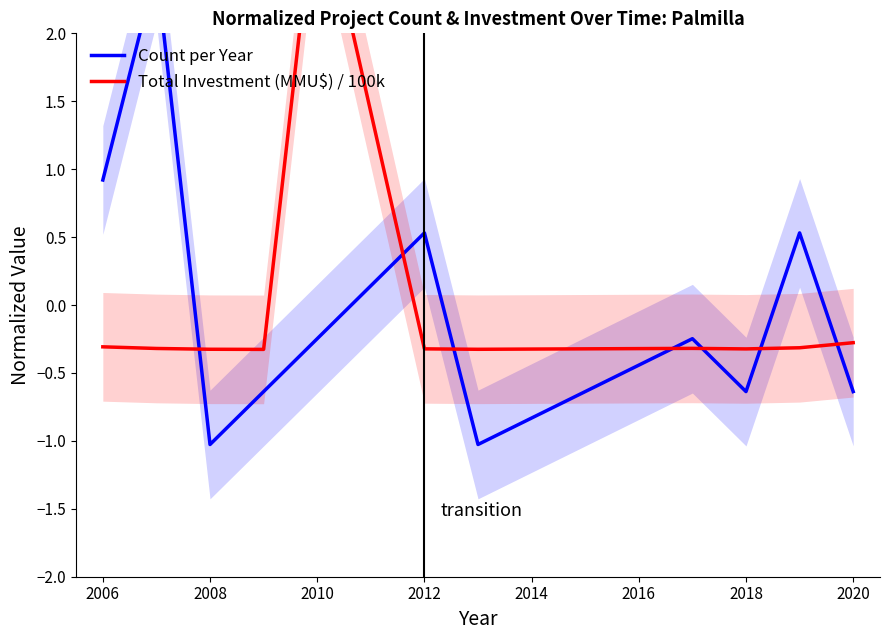

What is the approximate value of Count per Year at 2020?

-0.6